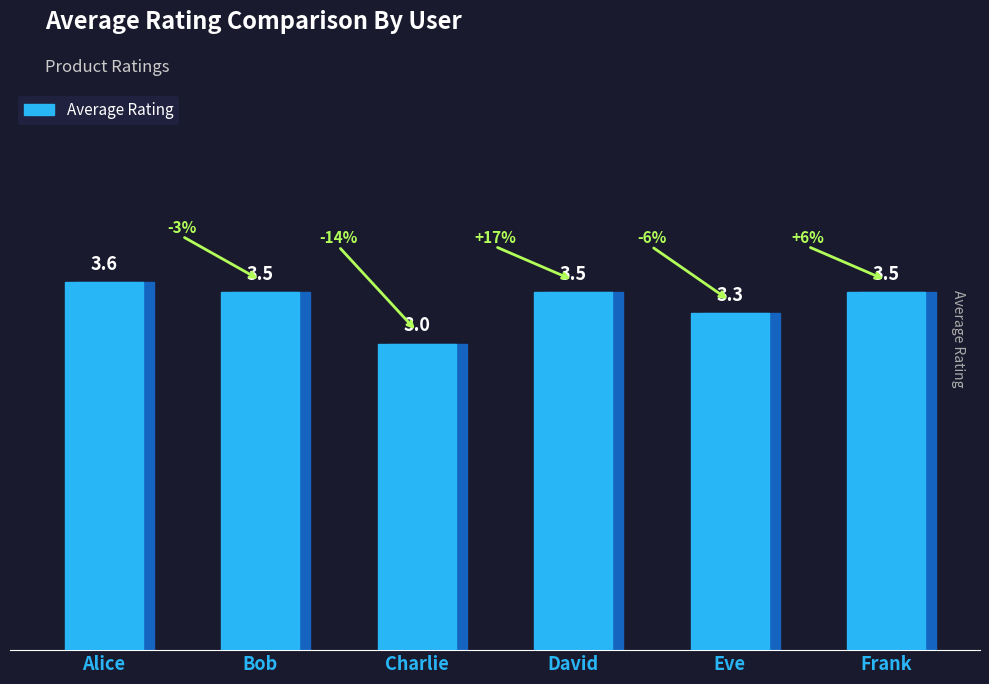

Are the bars horizontal?

No